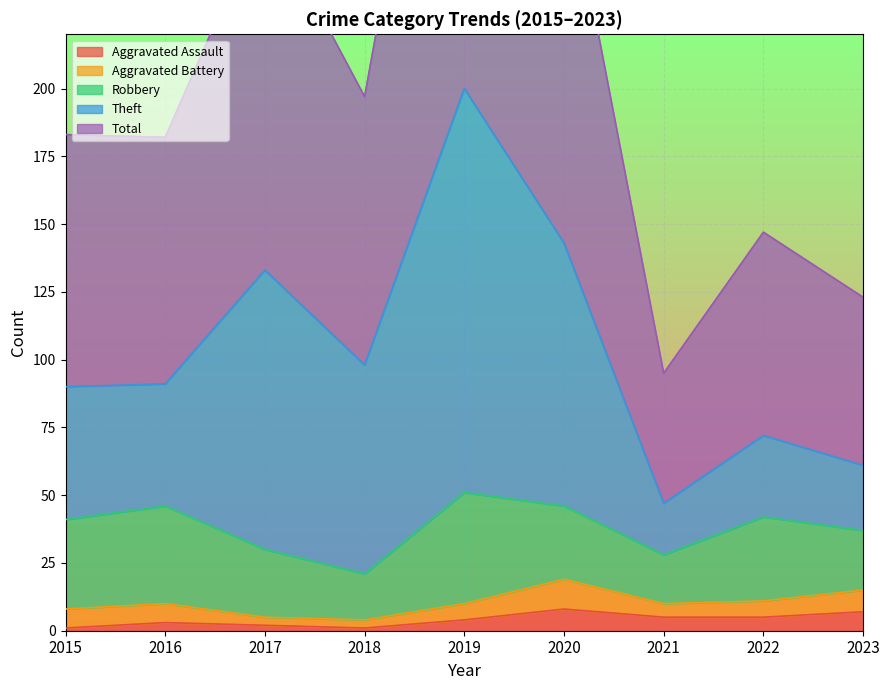

What is the value of the Theft point at the 8th from the left?

72